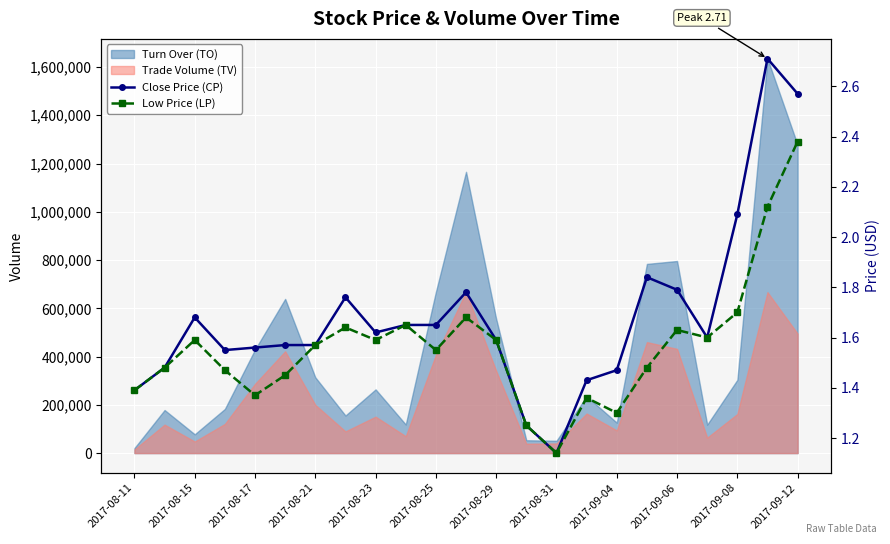

What is the difference between the Close Price (CP) values at 17 and 2017-08-29?

0.3